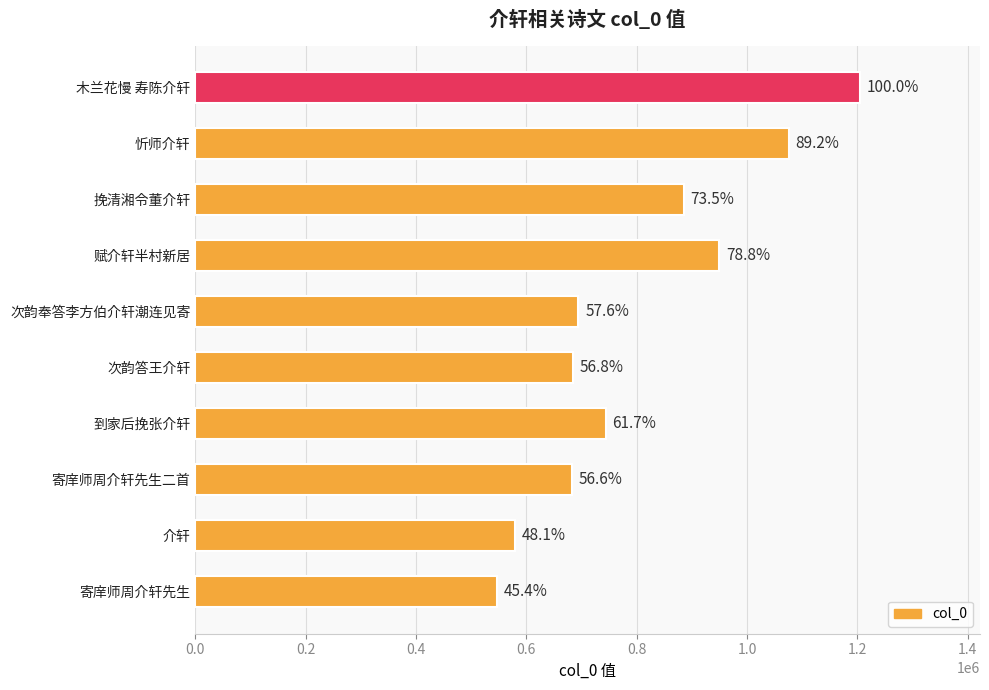

What is the average value?

804827